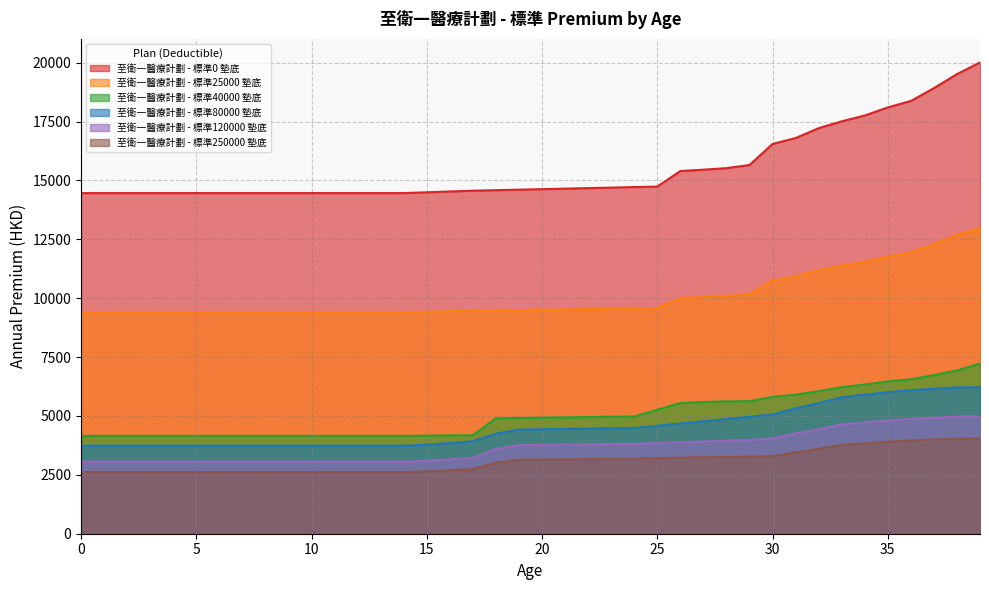

What is the smallest value displayed?

2617